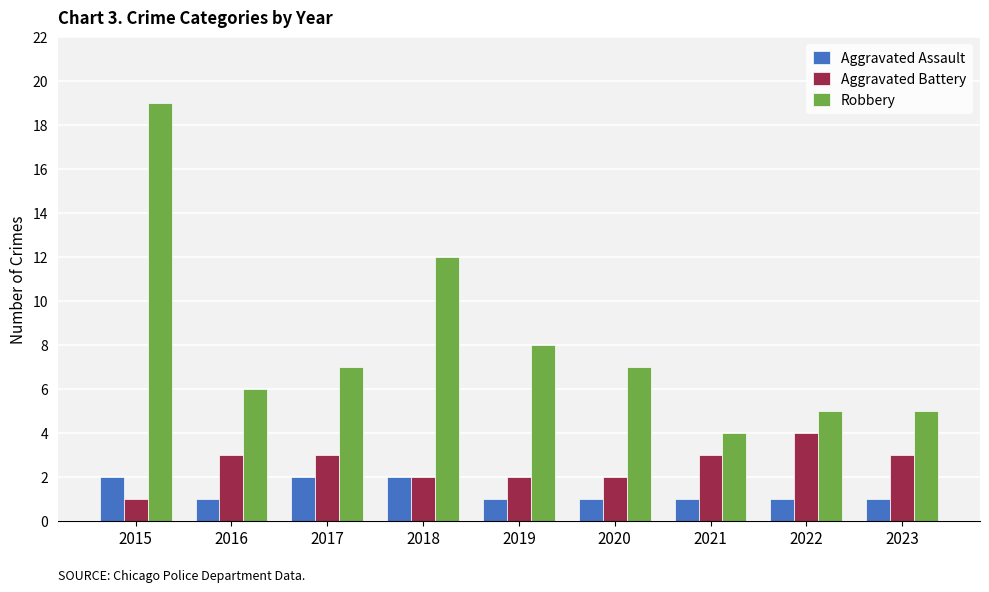

Are the bars grouped side by side (vs. stacked)?

Yes